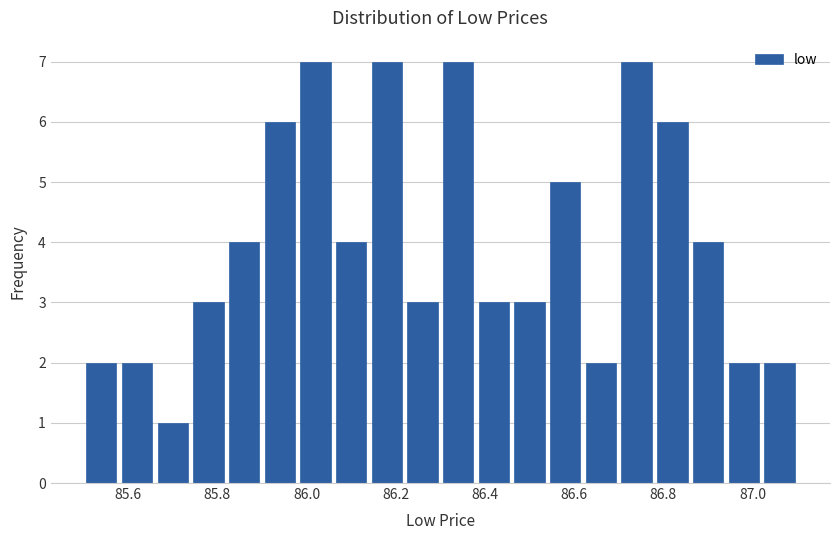

How tall is the bar that spans 86.86 to 86.94 on the x-axis? The values are not printed on the chart, so give them approximately, as read against the axis.

4